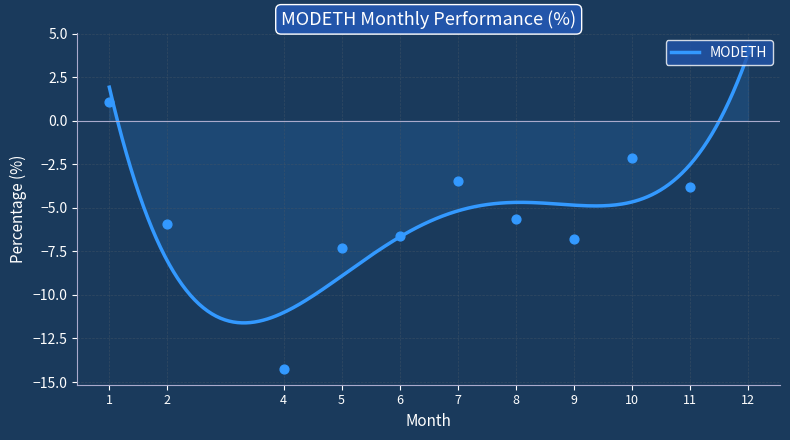

Which has a higher value, 8 or 12?

12